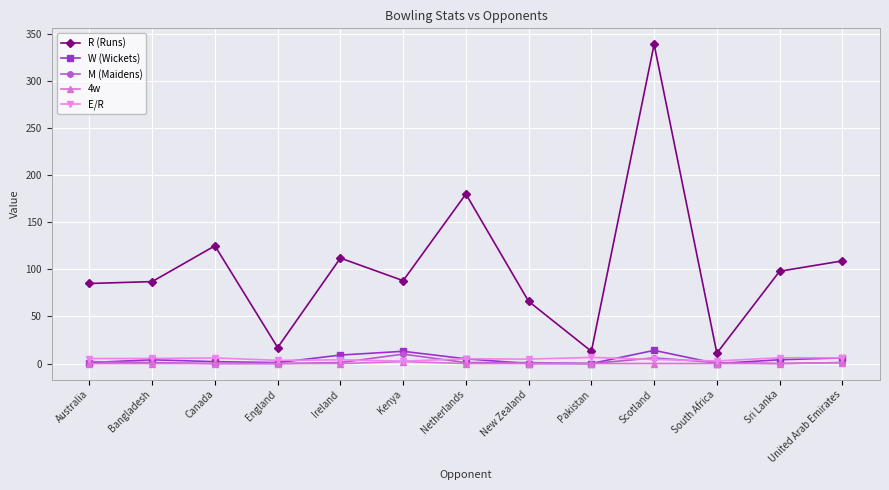

What is the label of the 10th point from the left?

Scotland